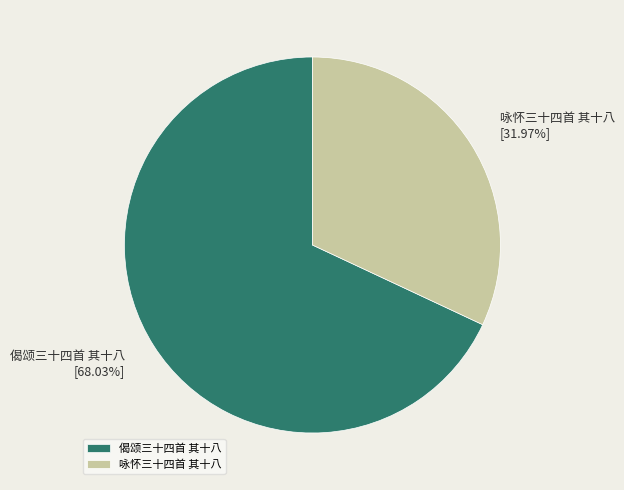

Do 咏怀三十四首 其十八 and 偈颂三十四首 其十八 together represent more than half of the pie?

Yes